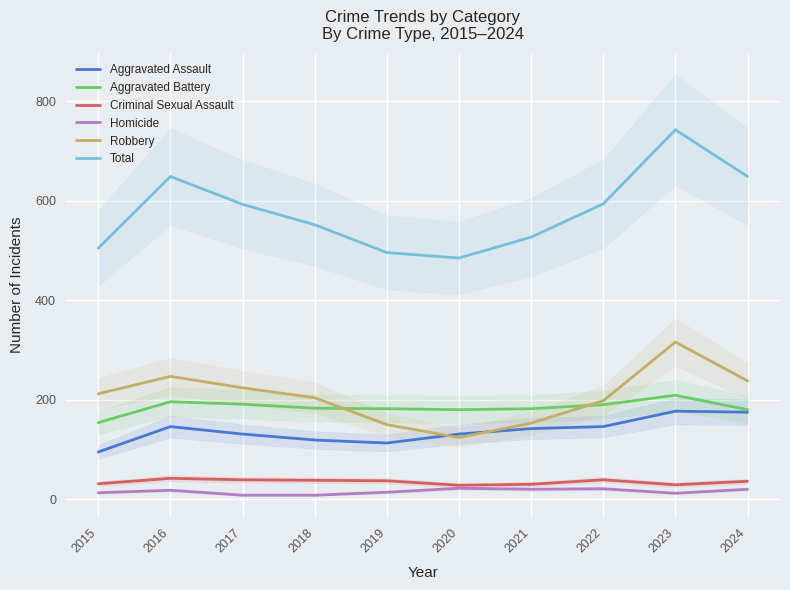

What is the difference between the maximum and minimum values in the Criminal Sexual Assault series?

14